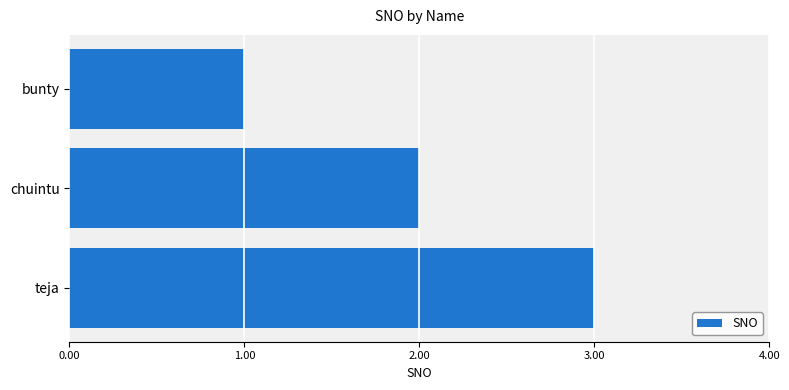

Is it true that the value at teja is 4?

False